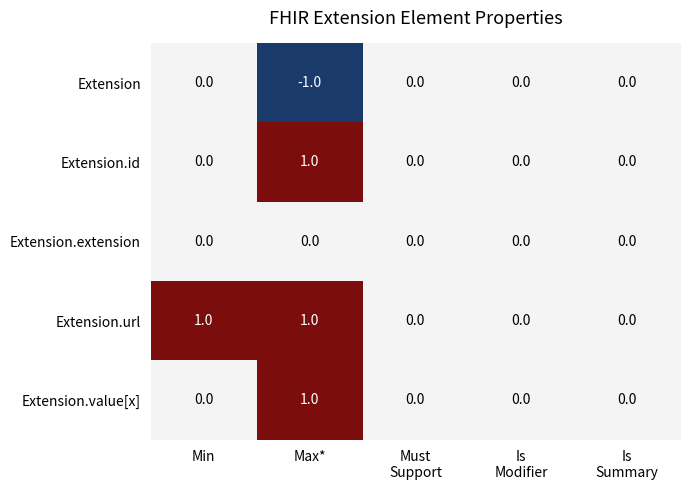

Which label corresponds to the smallest value in the chart?

Max*